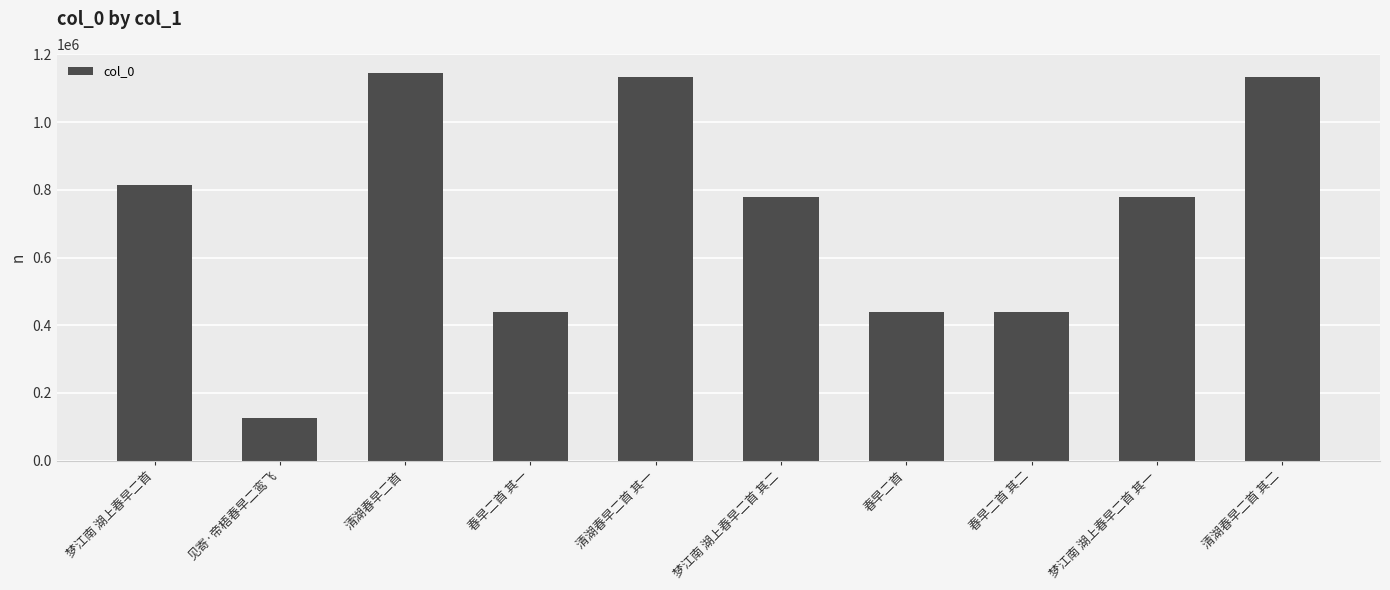

What is the label of the 9th bar from the right?

见寄·帝梧春早二鸾飞